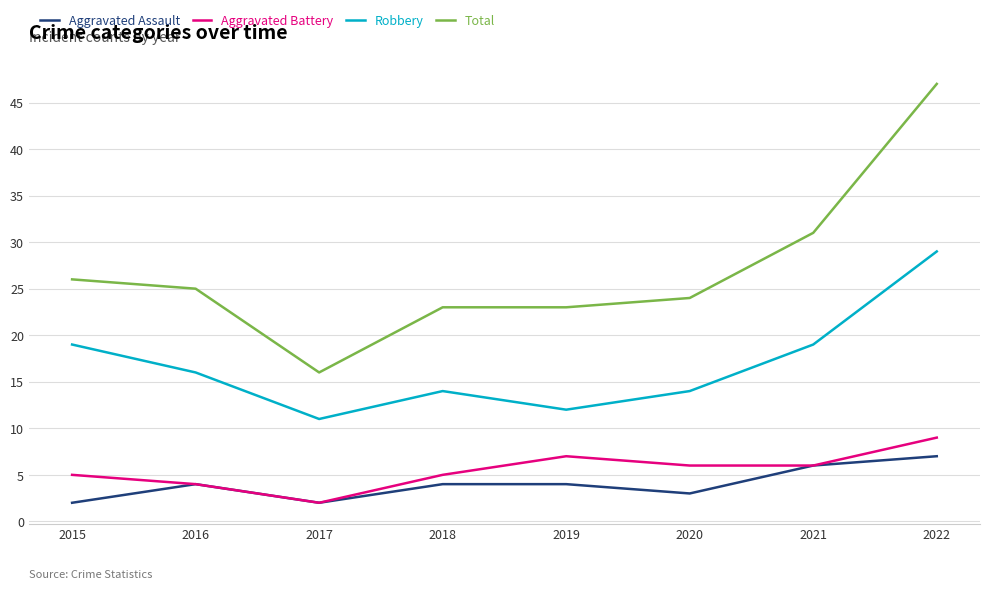

Reading right to left, extract all data points from this chart.

Aggravated Assault: 2022=7	2021=6	2020=3	2019=4	2018=4	2017=2	2016=4	2015=2
Aggravated Battery: 2022=9	2021=6	2020=6	2019=7	2018=5	2017=2	2016=4	2015=5
Robbery: 2022=29	2021=19	2020=14	2019=12	2018=14	2017=11	2016=16	2015=19
Total: 2022=47	2021=31	2020=24	2019=23	2018=23	2017=16	2016=25	2015=26